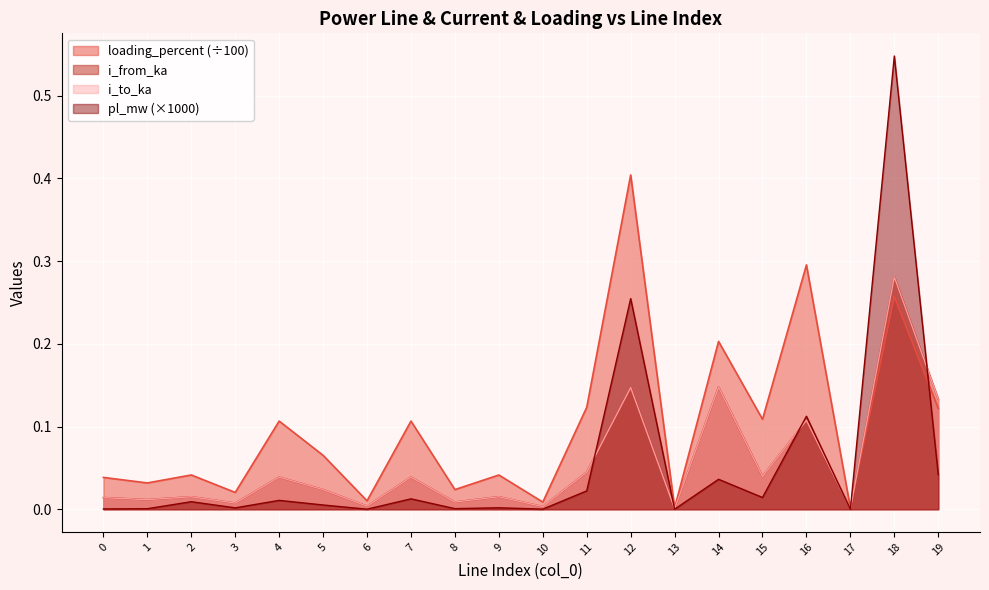

How many lines are shown in the chart?

4